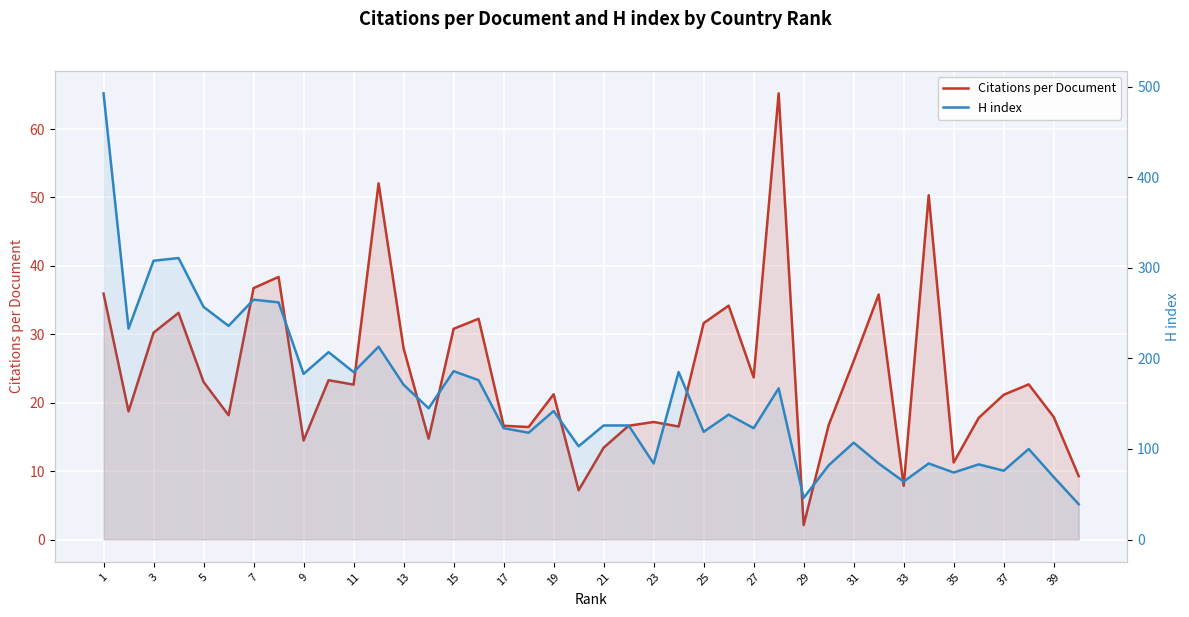

How many interior local peaks does the Citations per Document series have?

12